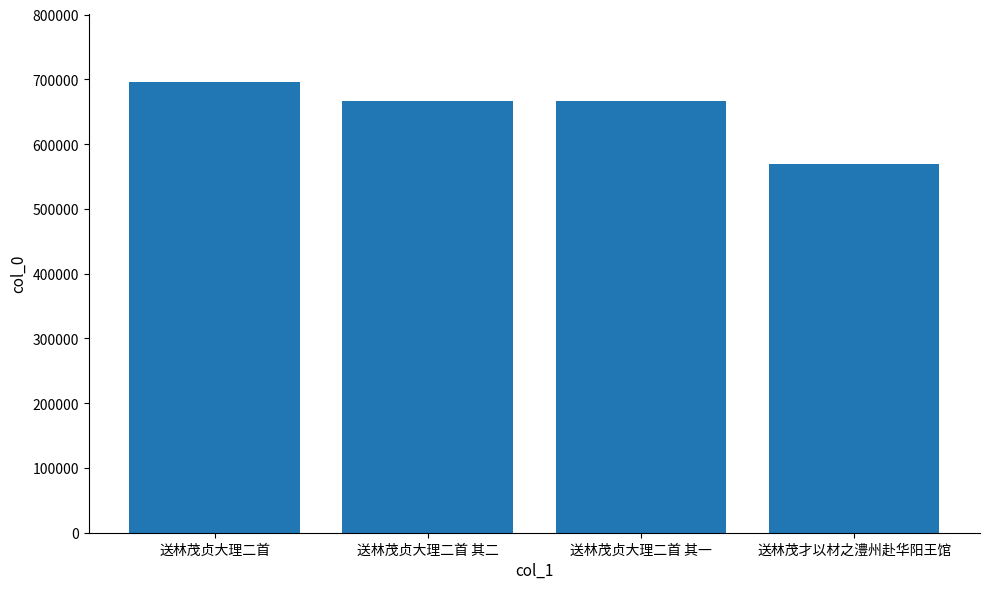

Read the value at 送林茂才以材之澧州赴华阳王馆, to the nearest 10.

569500